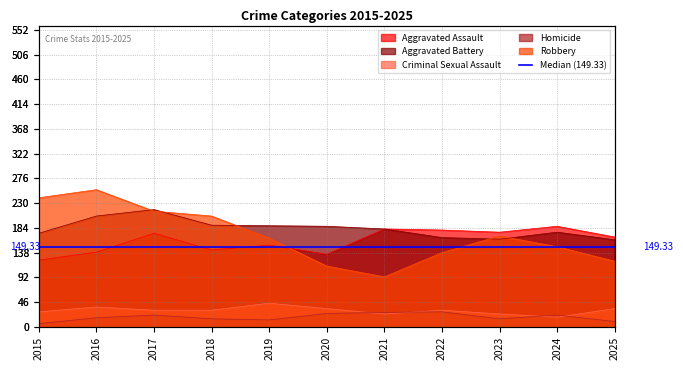

Rank the series at 2018 from lowest to highest value.

Homicide, Criminal Sexual Assault, Aggravated Assault, Aggravated Battery, Robbery